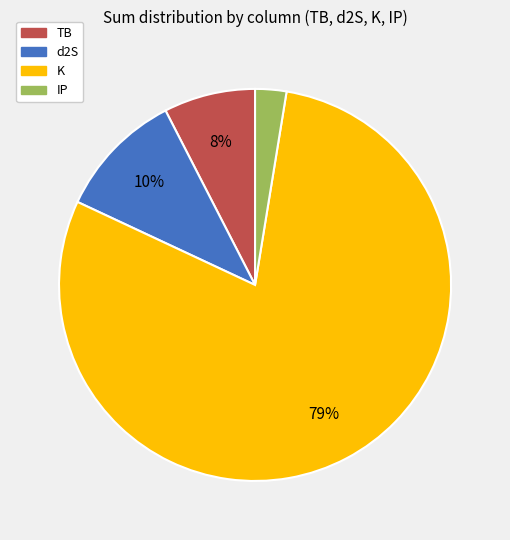

Is there any slice that represents more than half of the pie?

Yes